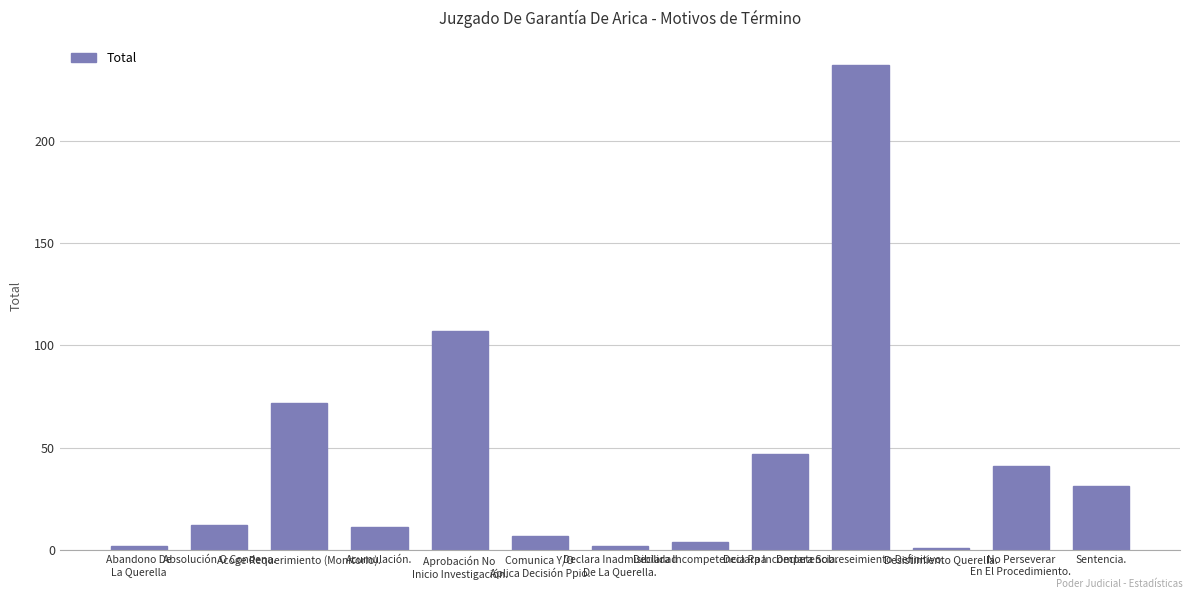

Reading left to right, list all the values displayed in this chart.

Abandono De
La Querella=2	Absolución O Condena.=12	Acoge Requerimiento (Monitorio).=72	Acumulación.=11	Aprobación No
Inicio Investigación.=107	Comunica Y/O
Aplica Decisión Ppio.=7	Declara Inadmisibilidad
De La Querella.=2	Declara Incompetencia Rpa=4	Declara Incompetencia.=47	Declara Sobreseimiento Definitivo.=237	Desistimiento Querella.=1	No Perseverar
En El Procedimiento.=41	Sentencia.=31